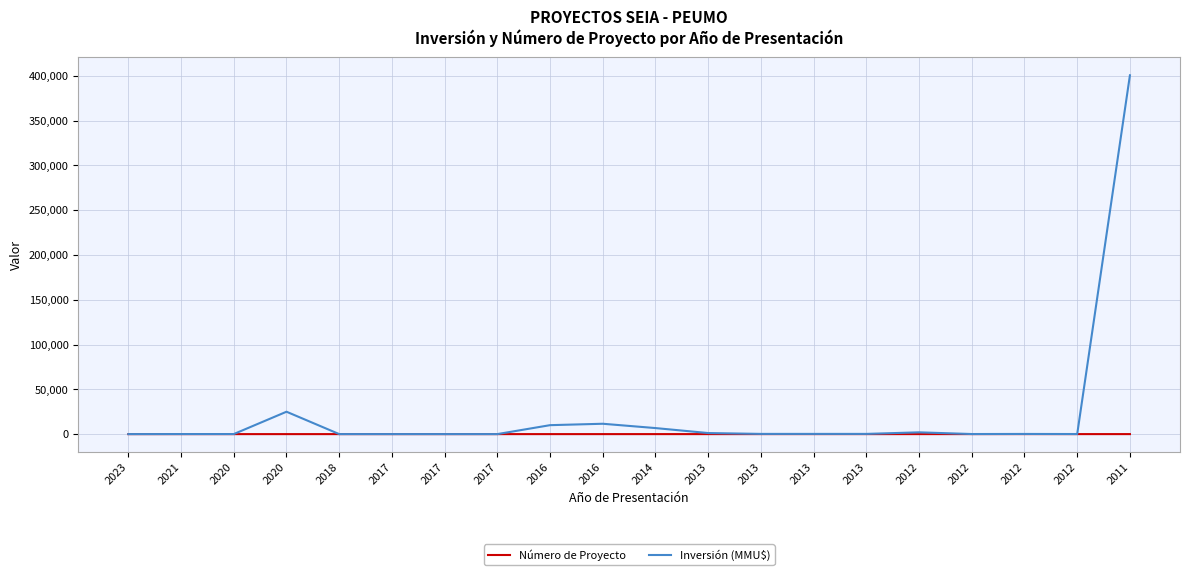

What is the sum of the Inversión (MMU$) values at 2013 and 2012?

350